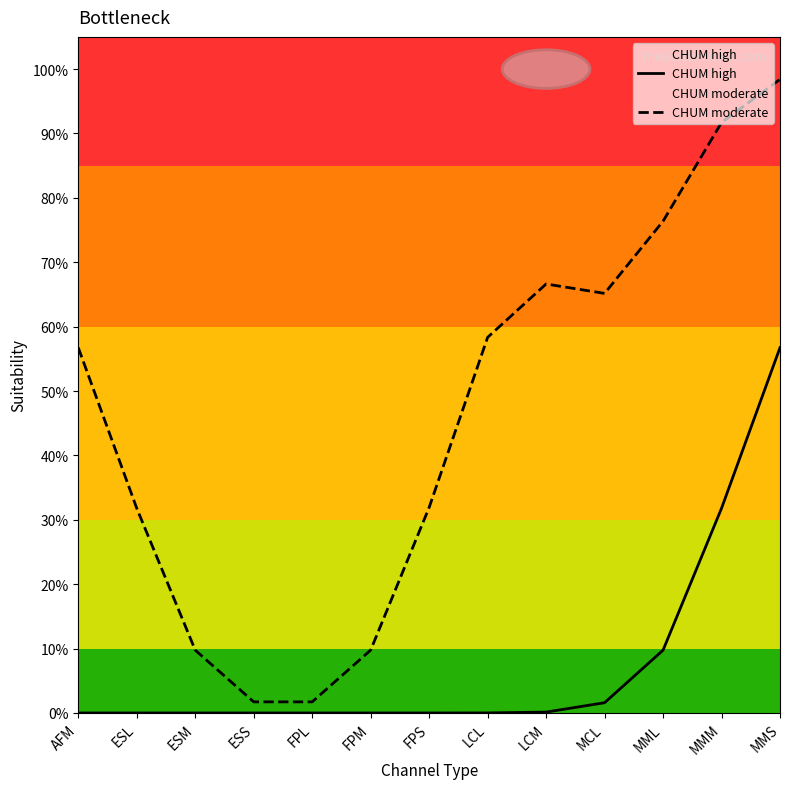

How many data points does each series have?

13